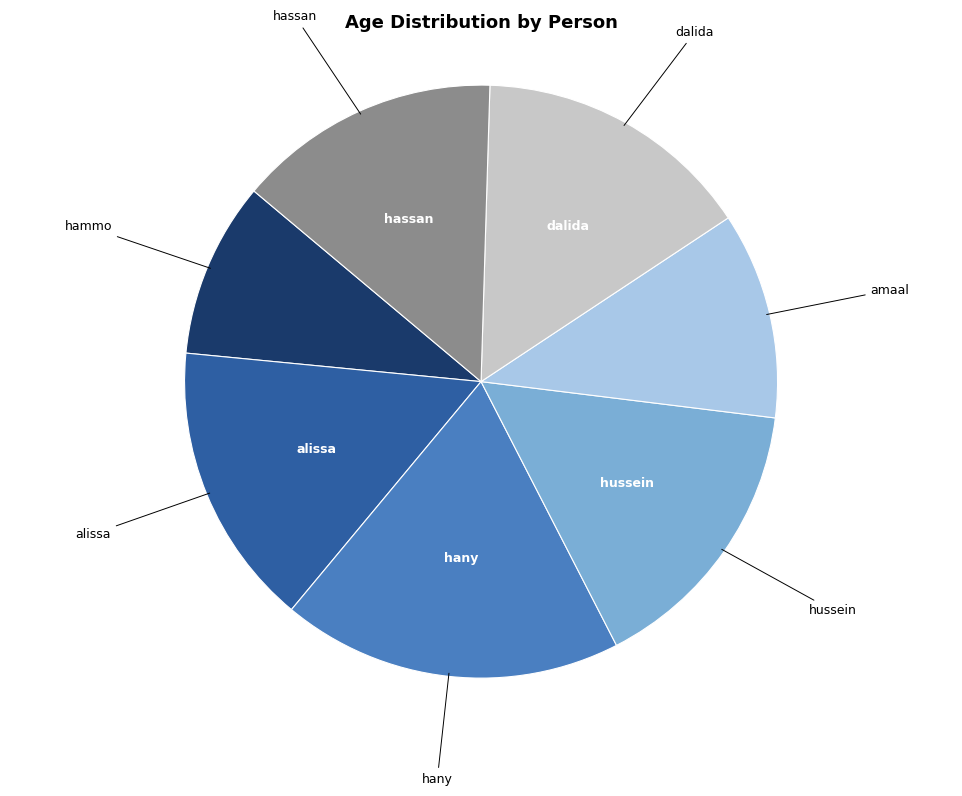

Is there a majority slice in this chart?

No